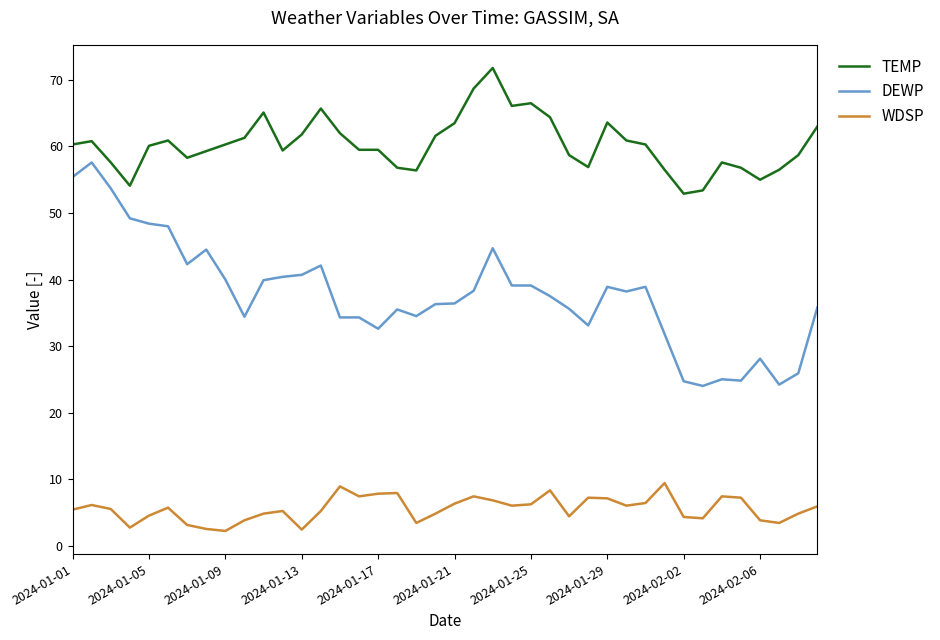

True or false: DEWP and WDSP intersect in this chart.

False